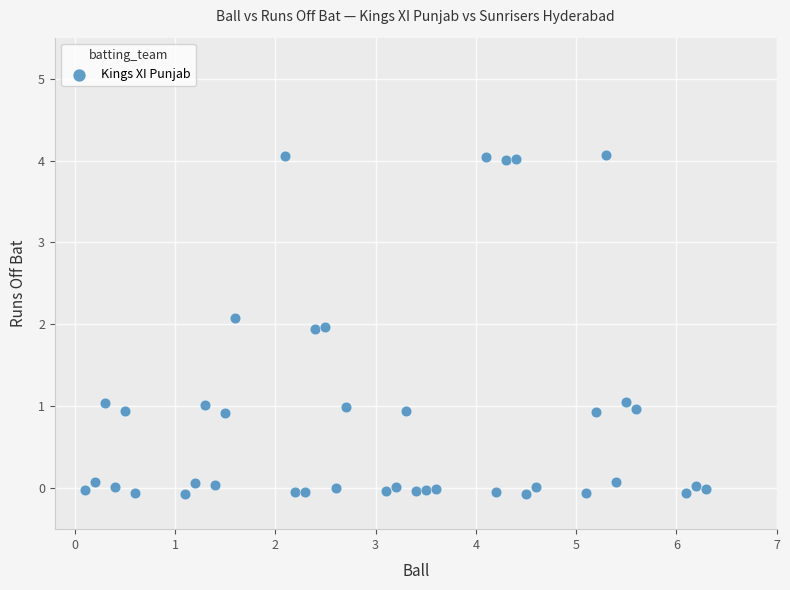

What is the range of X values (max minus min)?

6.2